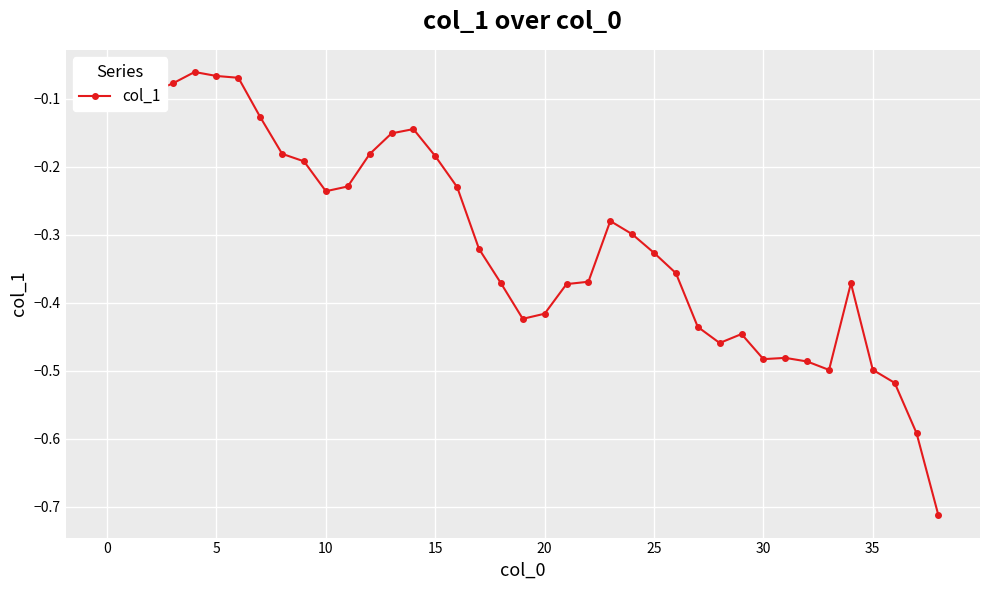

True or false: there are more than 0 points higher than both neighbors.

True